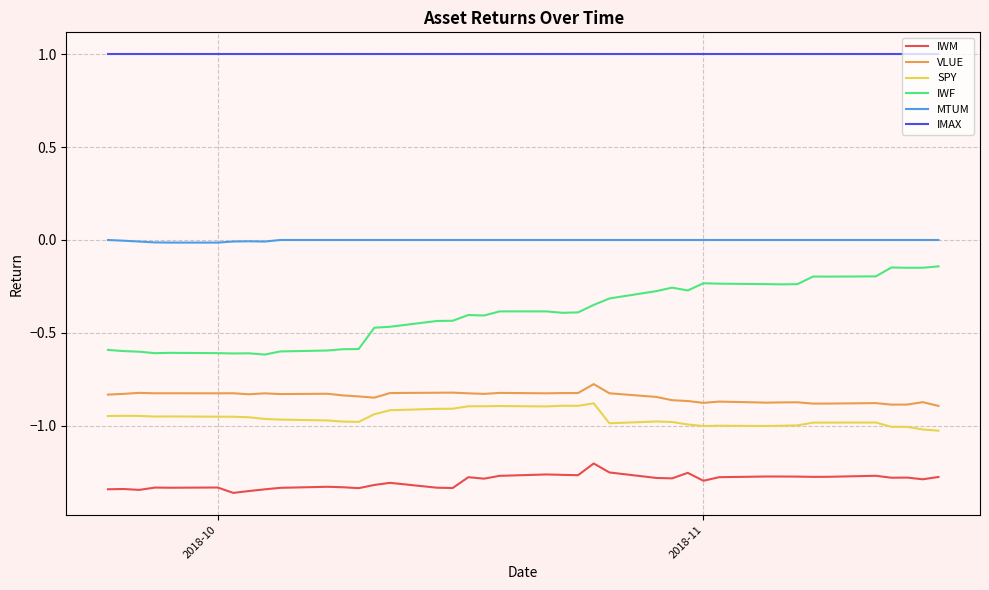

True or false: SPY and IWM intersect in this chart.

False